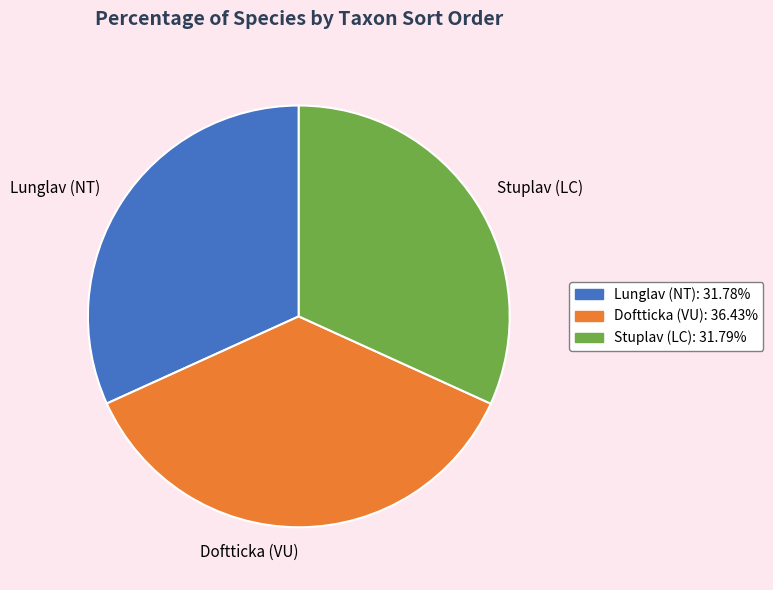

Does any single category account for the majority?

No